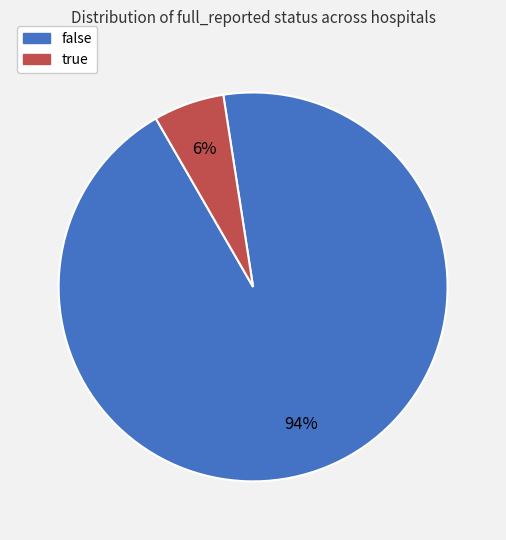

Which has a higher value, false or true?

false